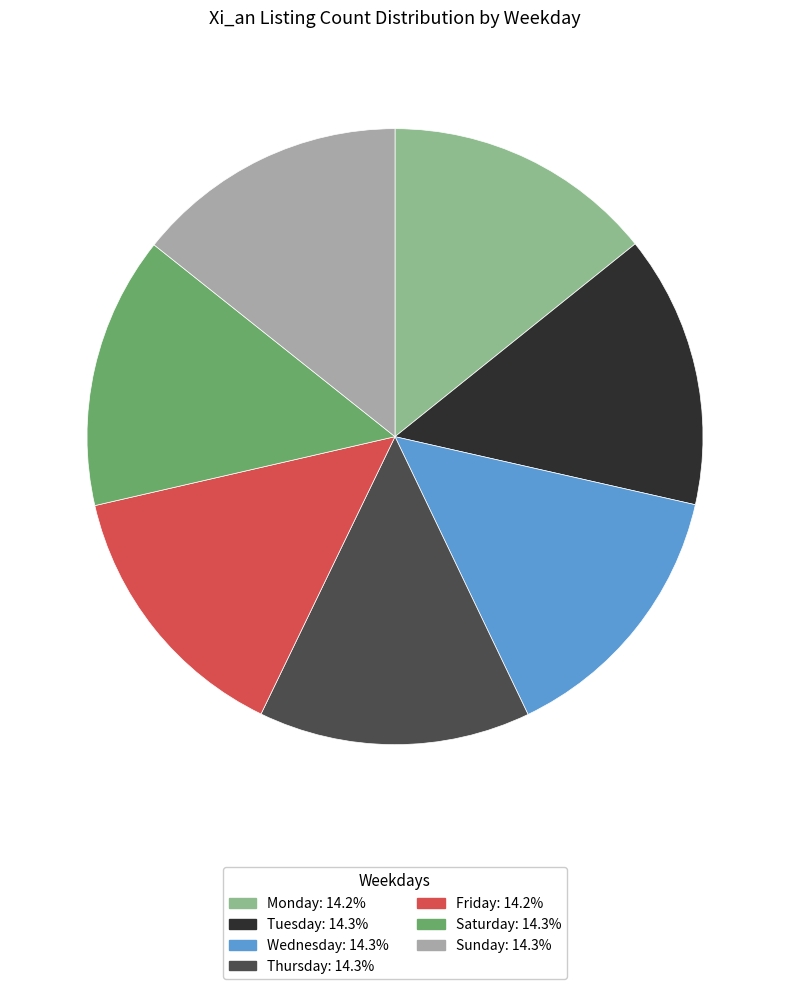

Count the number of slices in the pie.

7